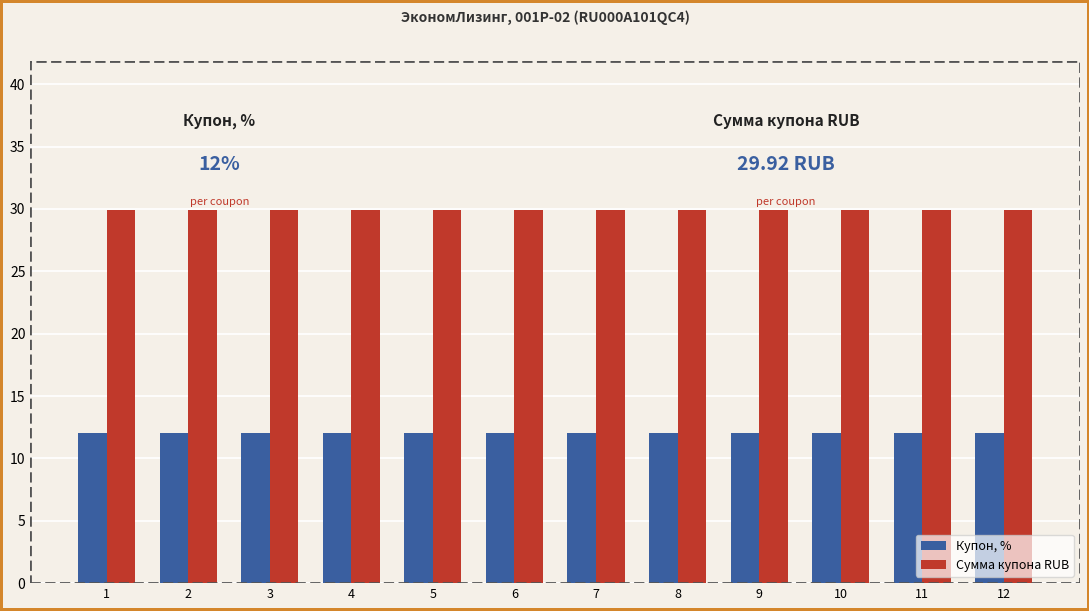

What is the spread (max minus min) of values at 12?

17.9